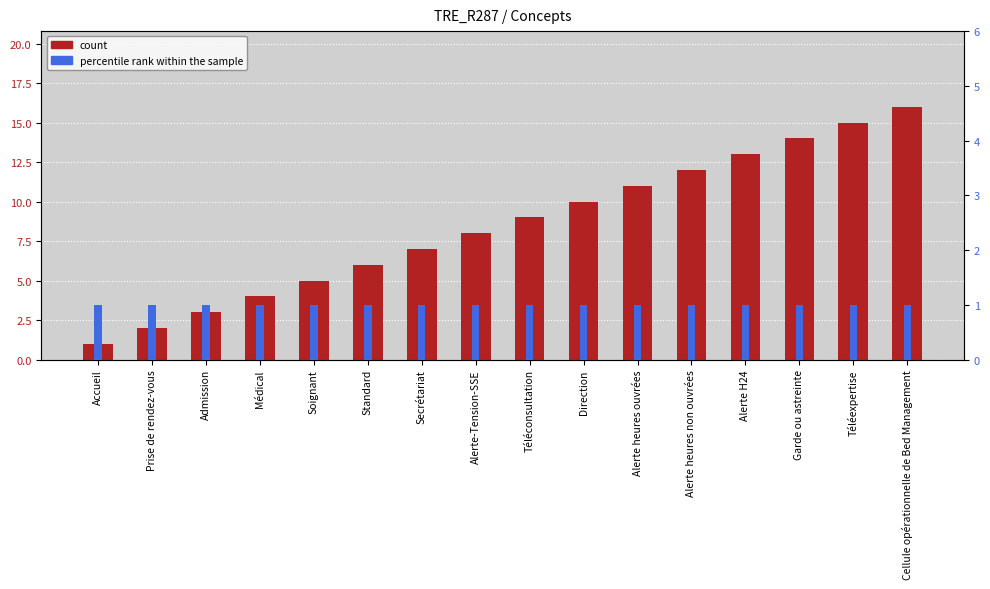

What is the total value across all series at Cellule opérationnelle de Bed Management?

17